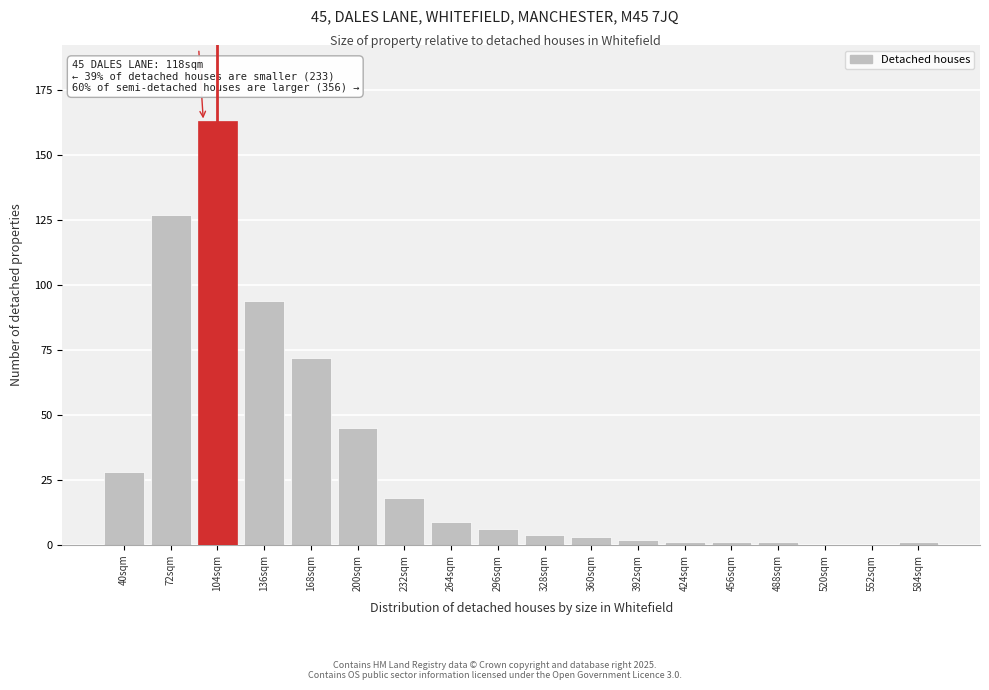

Reading left to right, what are all the values shown in this chart?

40sqm=28	72sqm=127	104sqm=163	136sqm=94	168sqm=72	200sqm=45	232sqm=18	264sqm=9	296sqm=6	328sqm=4	360sqm=3	392sqm=2	424sqm=1	456sqm=1	488sqm=1	520sqm=0	552sqm=0	584sqm=1